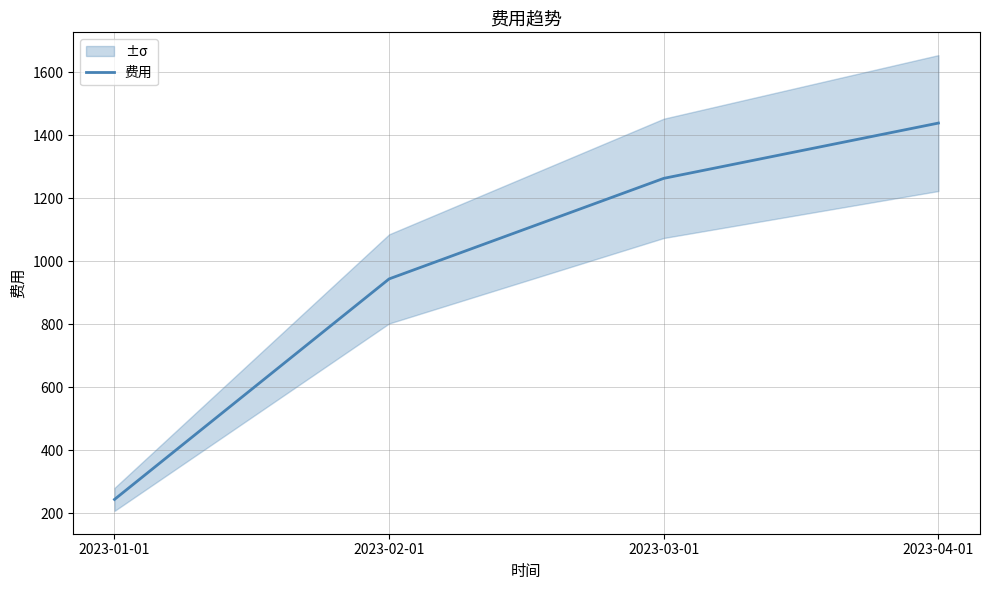

Which category has the highest value across all series?

2023-04-01